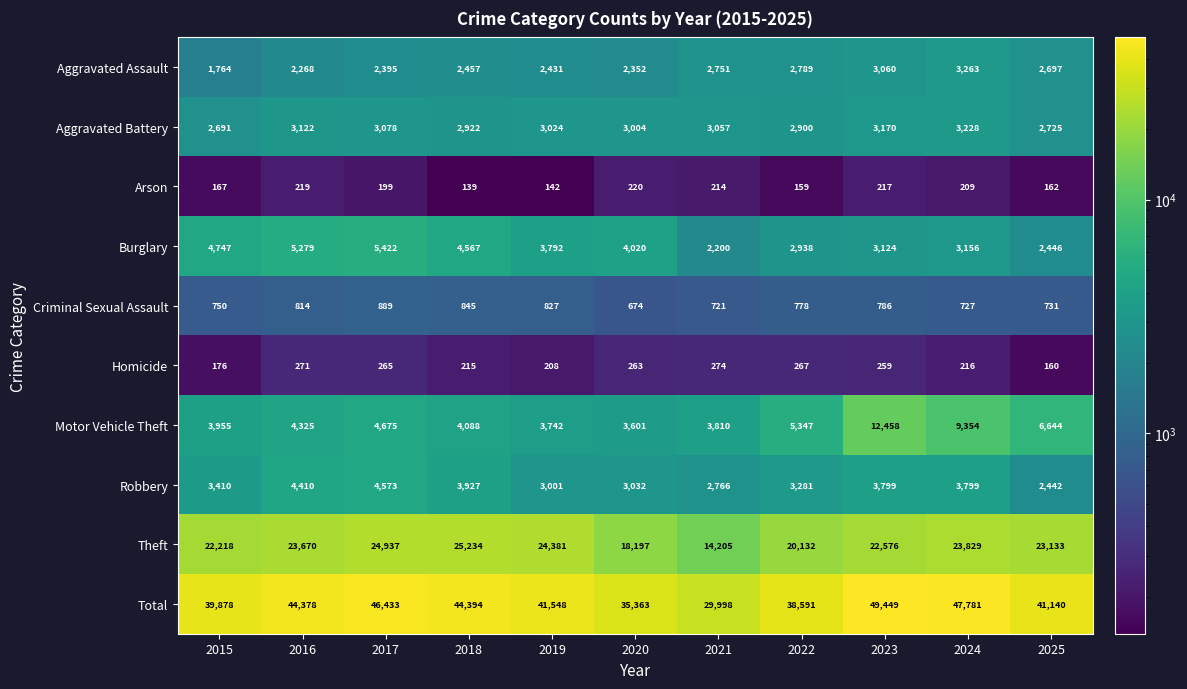

At 2016, list the series in order from smallest to largest.

Arson, Homicide, Criminal Sexual Assault, Aggravated Assault, Aggravated Battery, Motor Vehicle Theft, Robbery, Burglary, Theft, Total